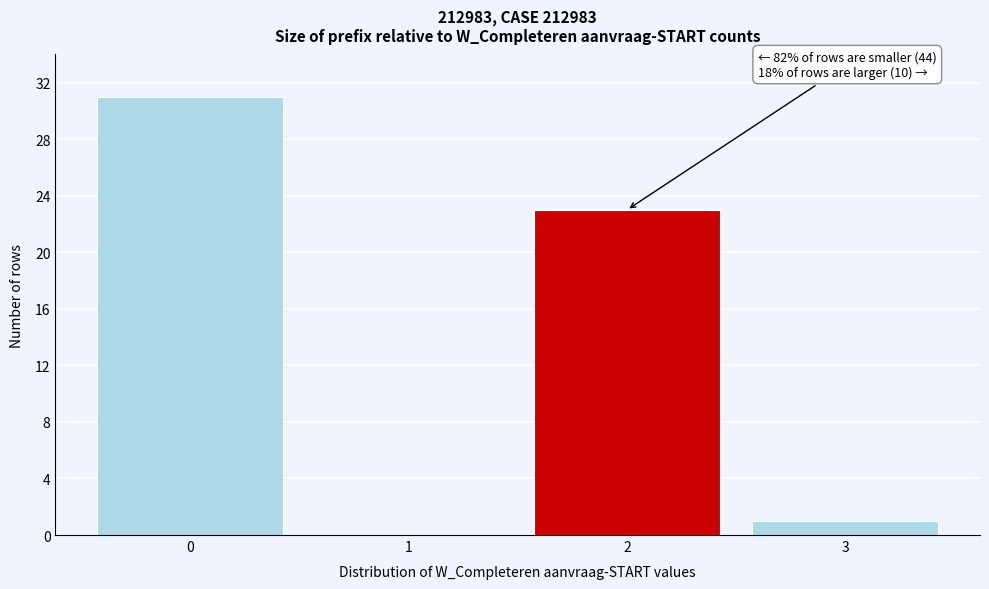

Over which range of the x-axis is the bar tallest?

-0.5 to 0.5